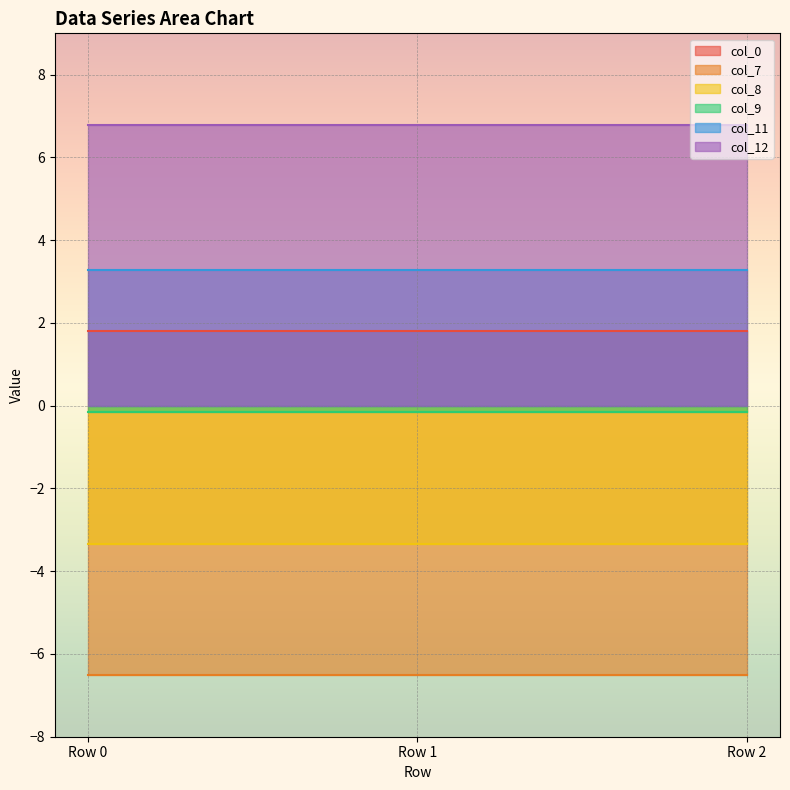

What is the total value across all series at Row 0?

1.9